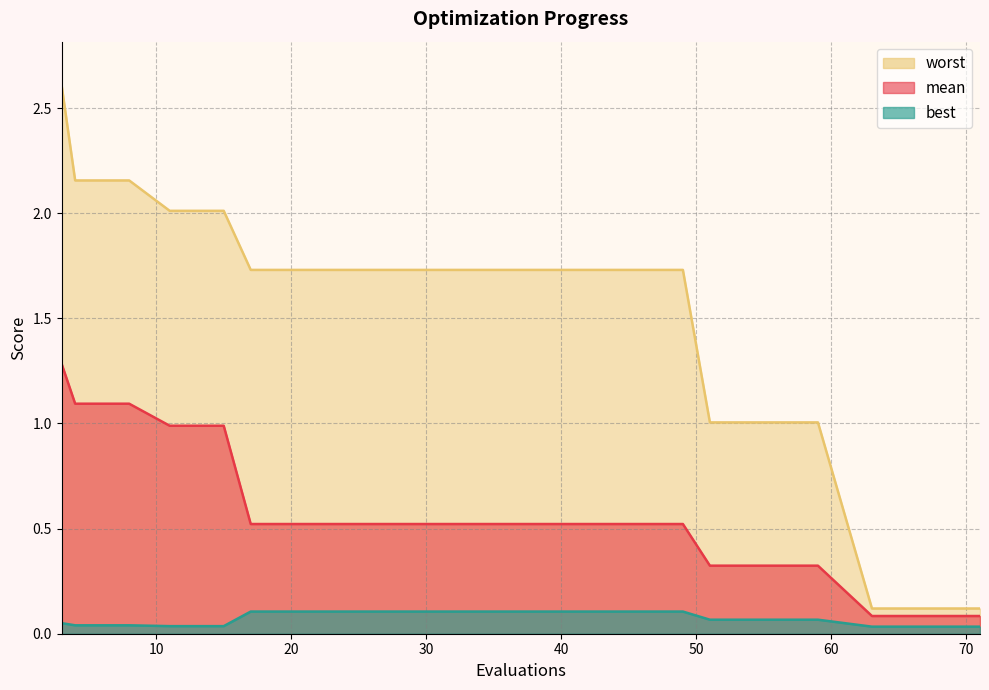

Where is worst nearest to the value 1?

51